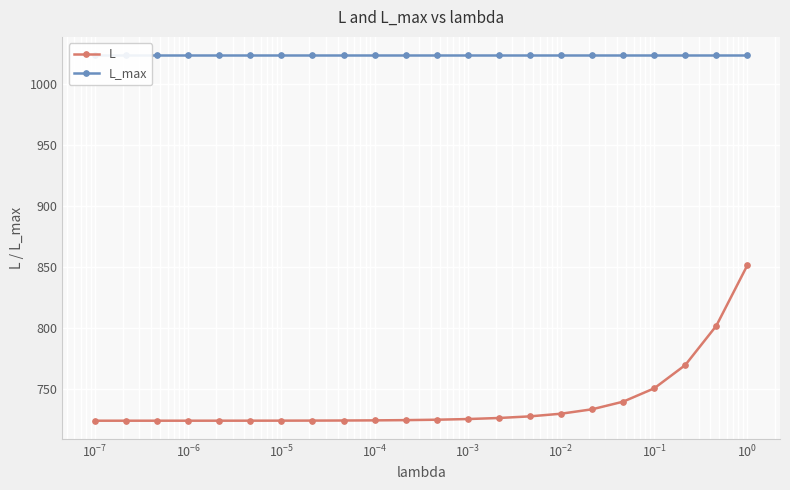

What is the value of the L point at the 13th from the left?

725.4